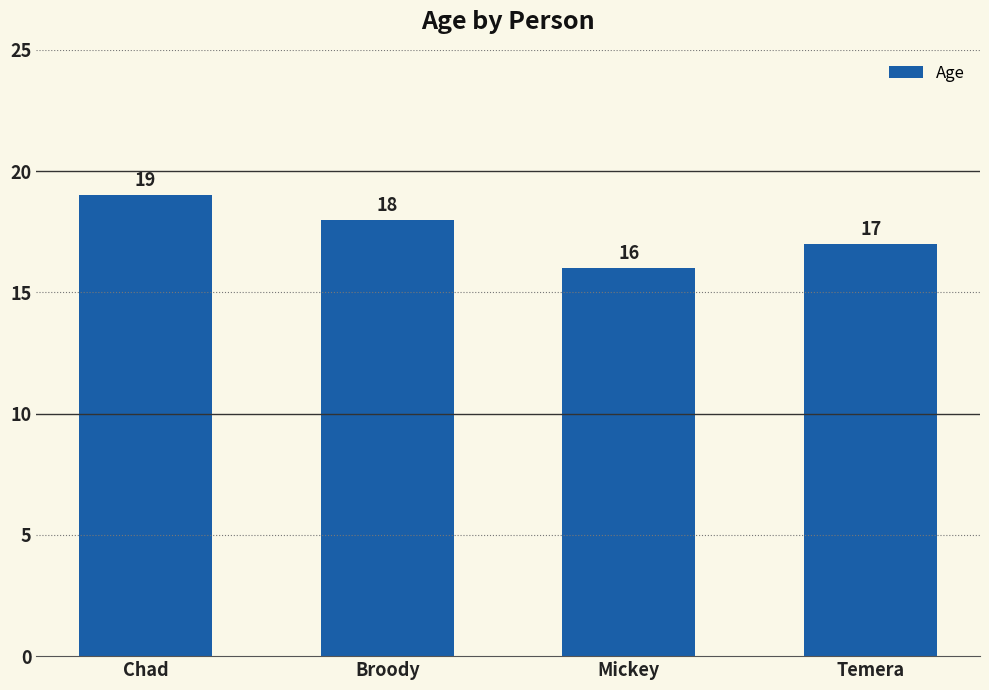

Between Chad and Temera, which is larger?

Chad